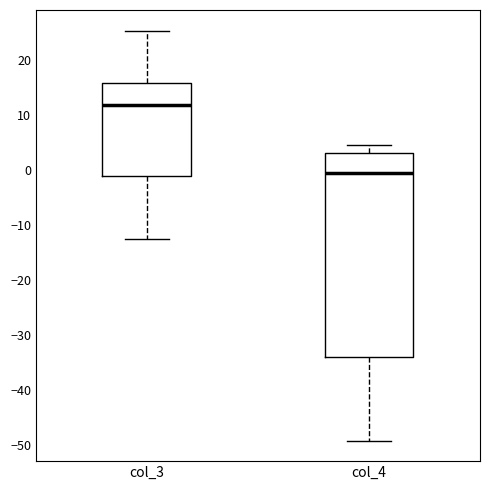

Which box has the highest median line?

col_3